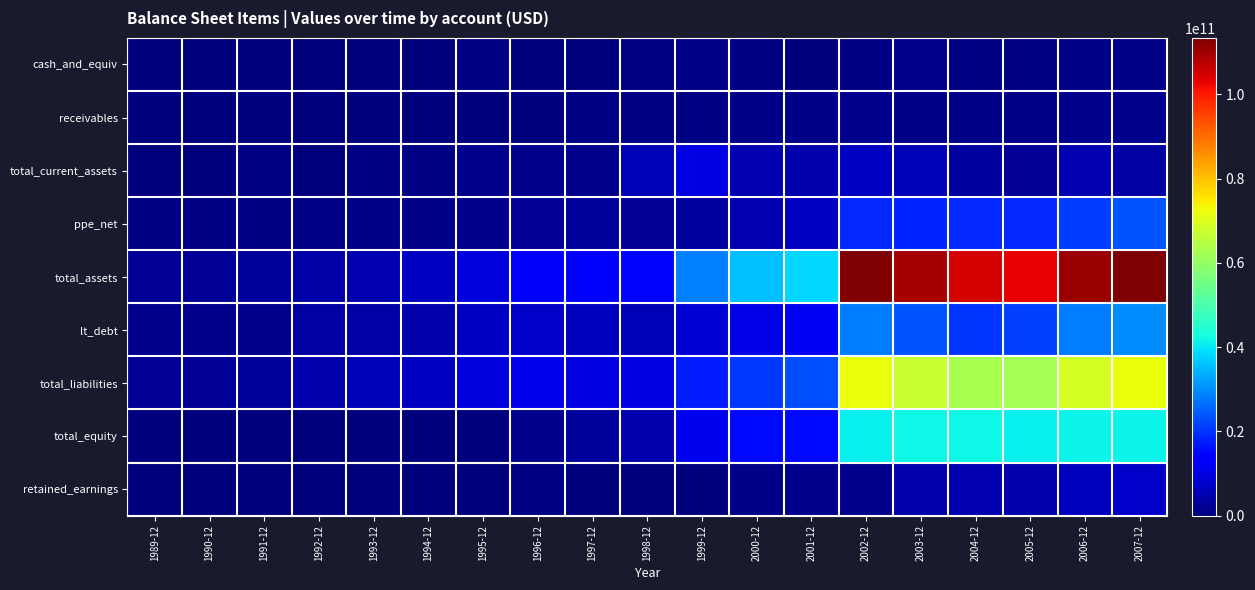

What is the difference between the highest and lowest values at 1996-12?

11757300000